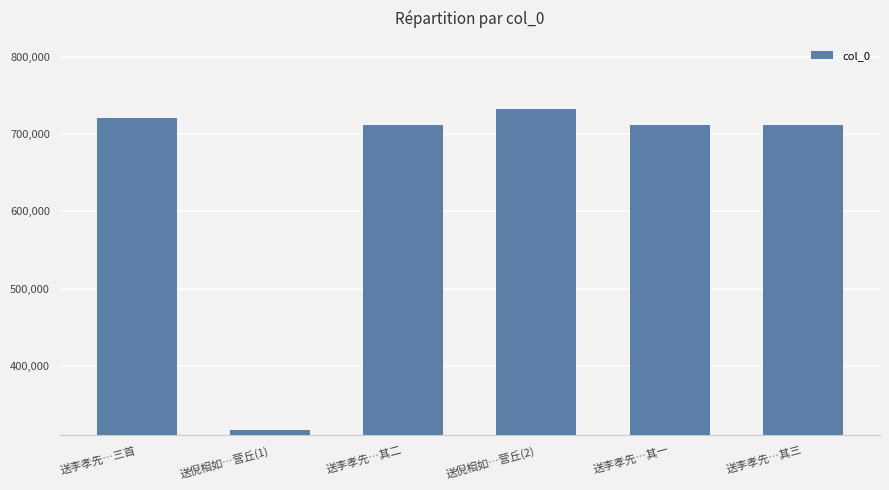

The value at 送李孝先…其二 is 712195. True or false?

True